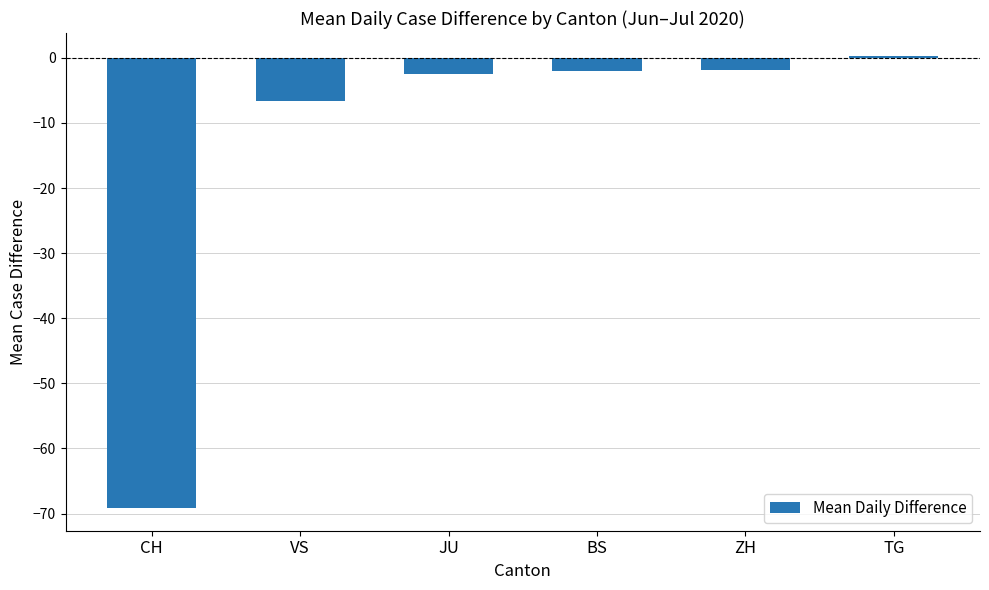

What is the difference between the maximum and minimum values?

69.5